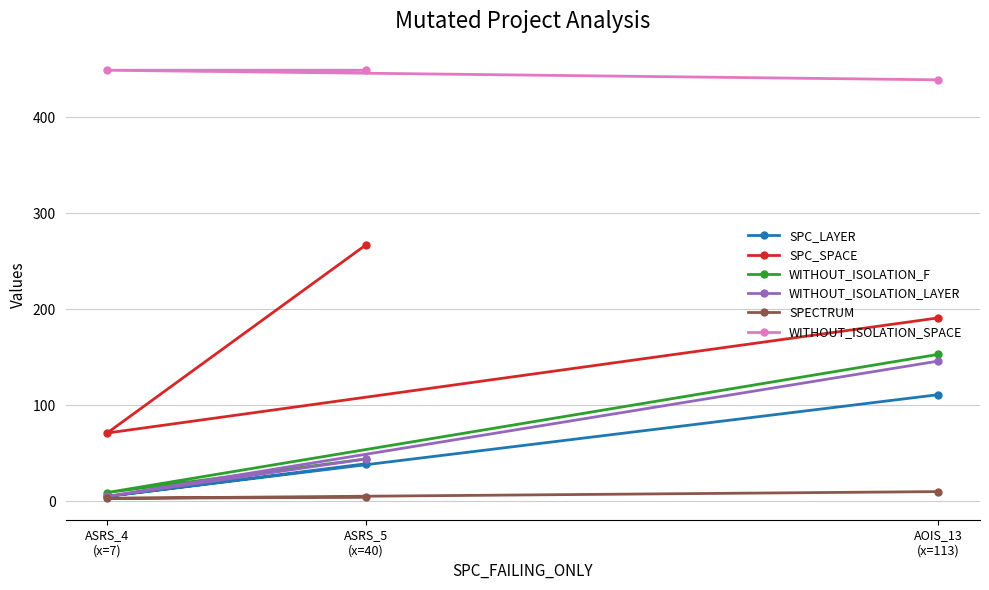

What is the average value of the SPECTRUM series?

6